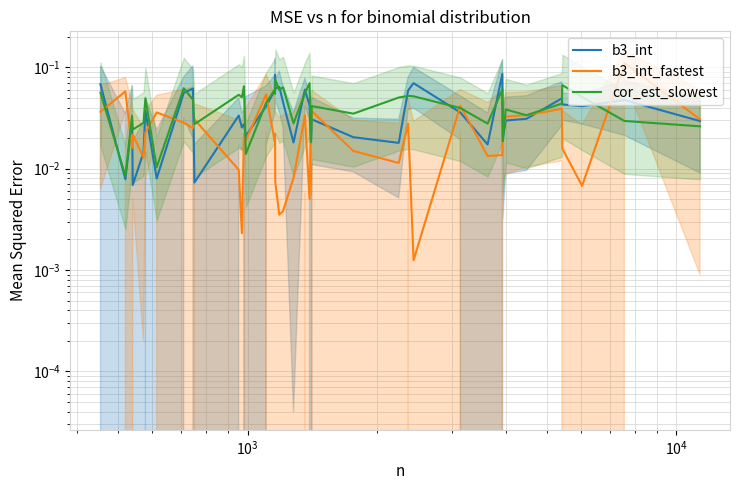

In b3_int_fastest, how many points are higher than both neighbors (excluding endpoints)?

13